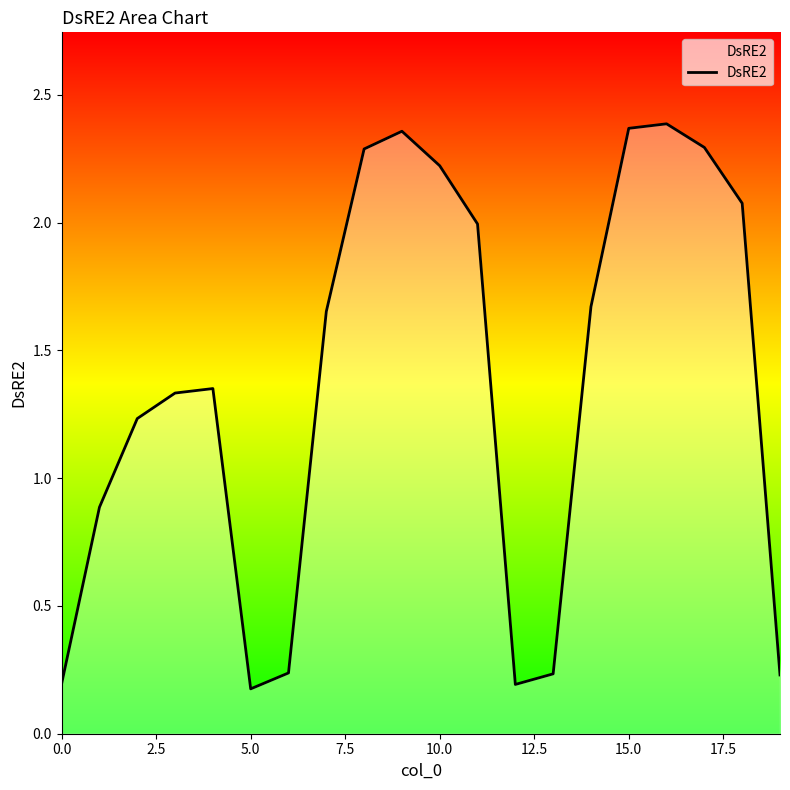

What is the difference between the maximum and minimum values?

2.2